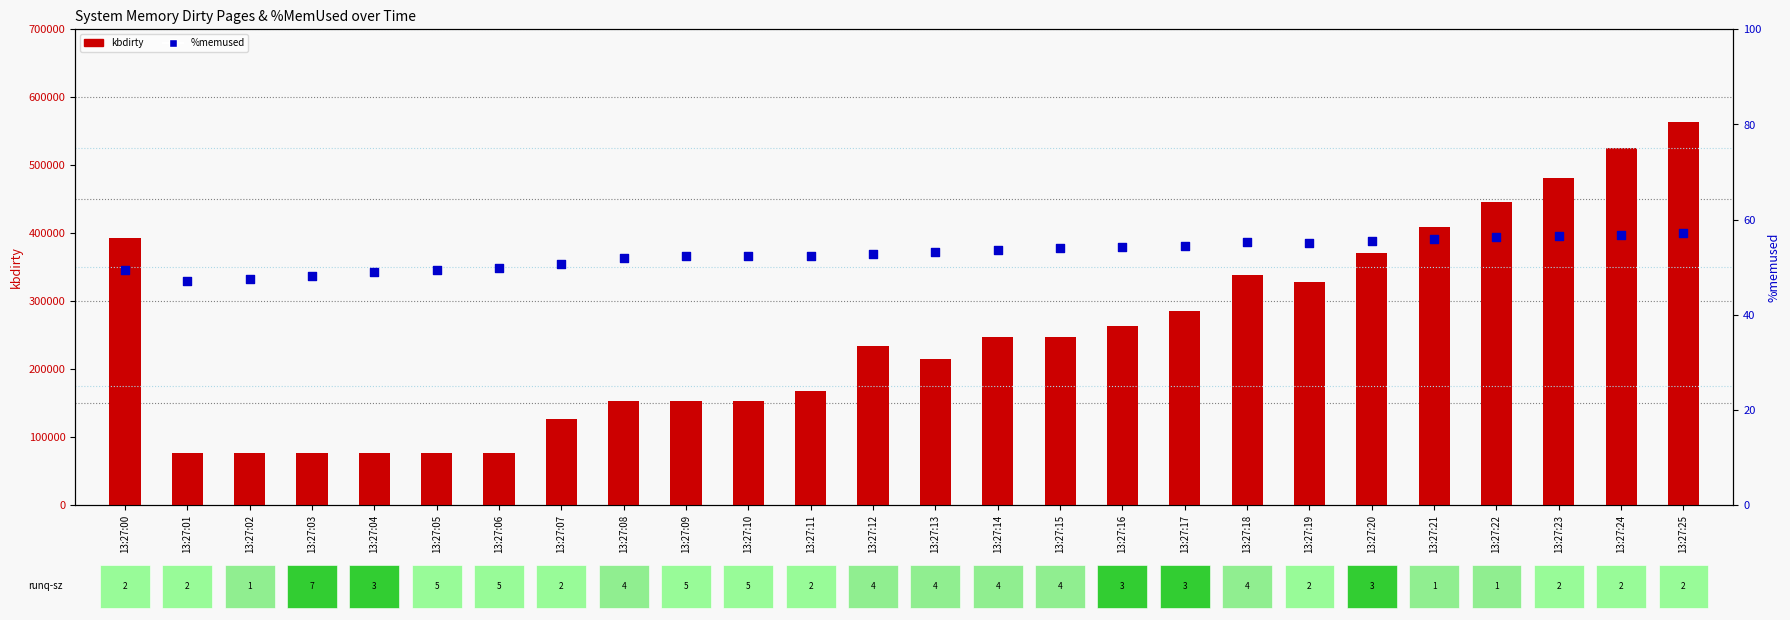

Which series contains the highest Y value?

kbdirty